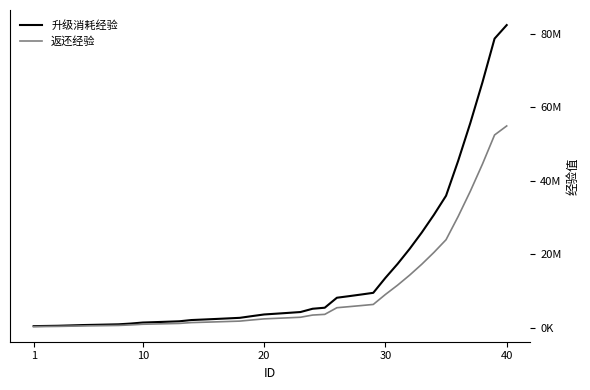

List the series in order of their overall mean, lowest first.

返还经验, 升级消耗经验